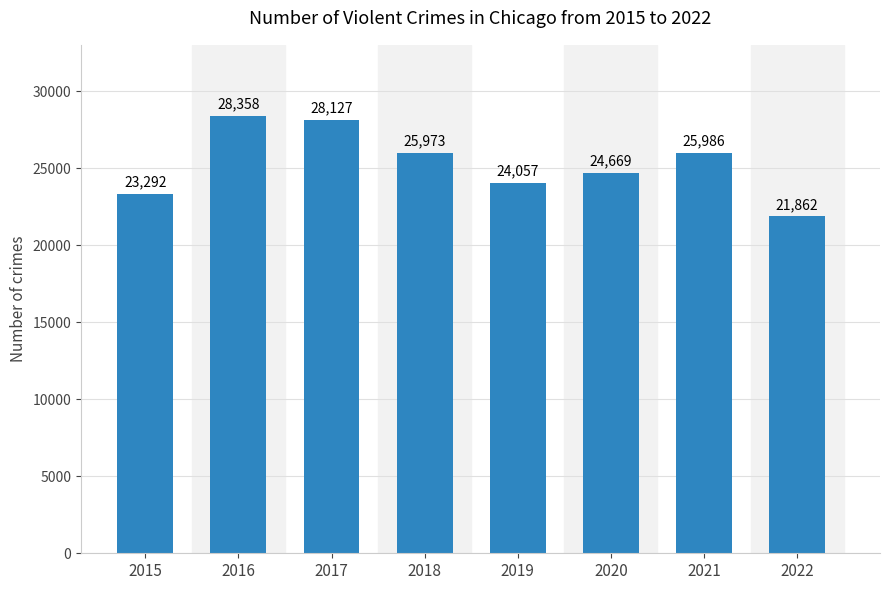

Which label corresponds to the largest value in the chart?

2016